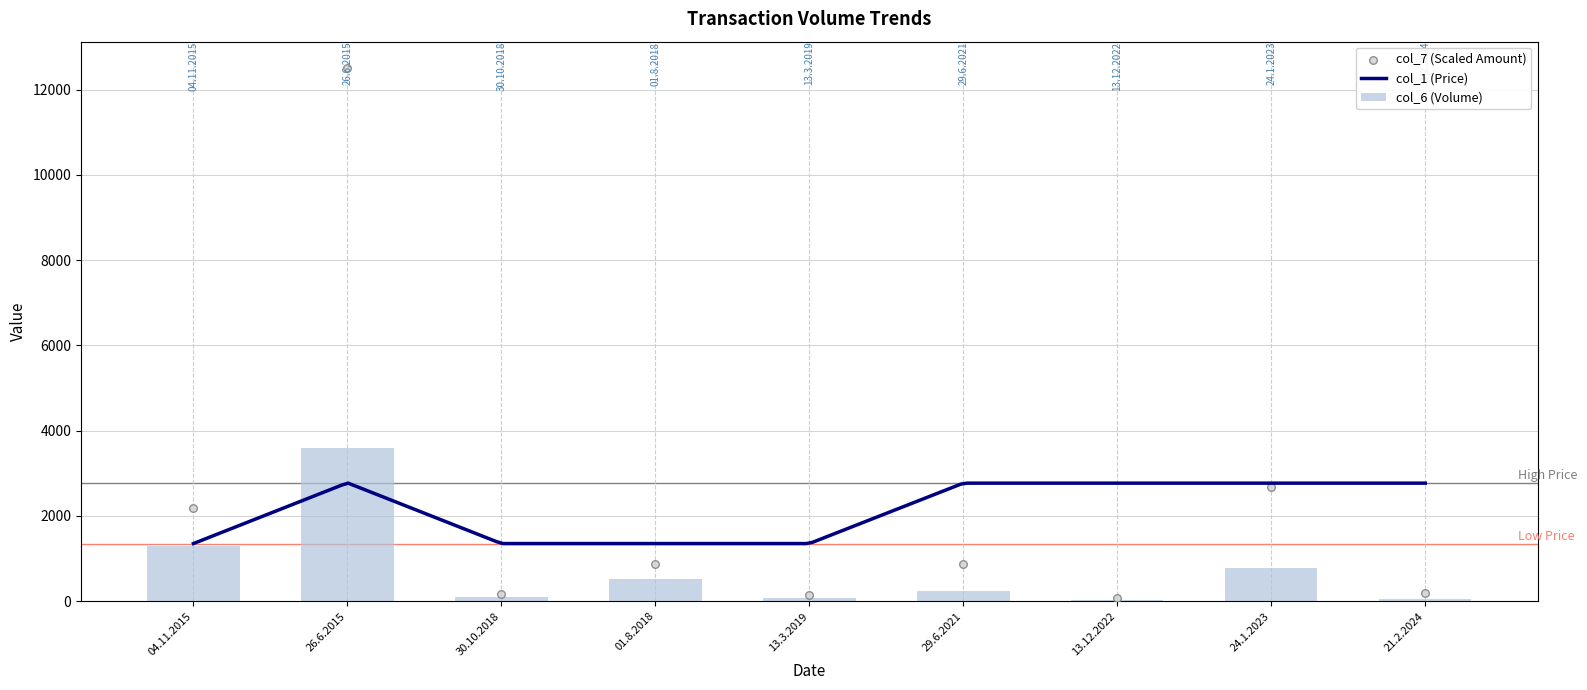

At how many categories does at least one series exceed 6564?

1